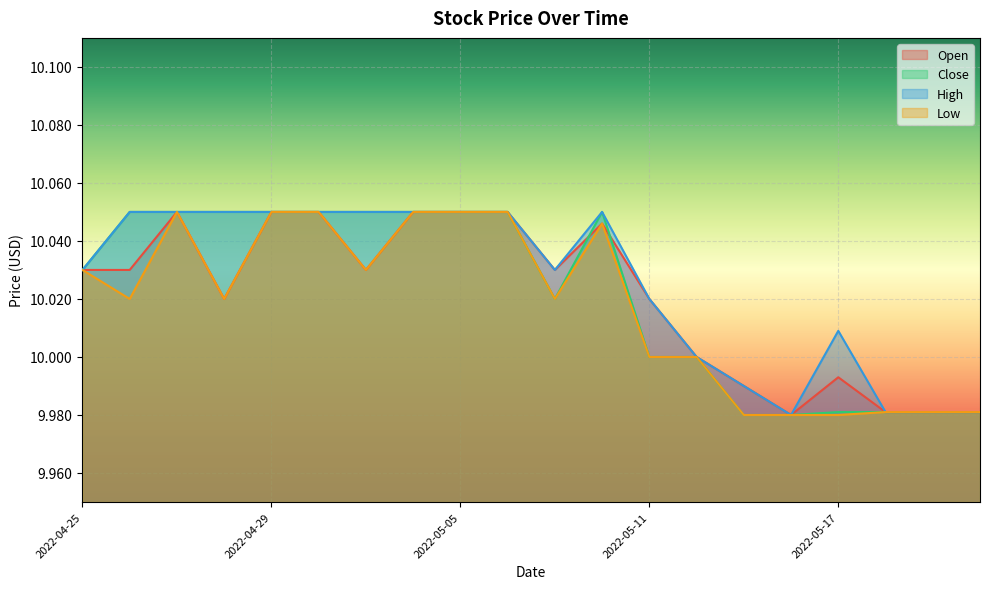

True or false: High and Open cross at least once.

False